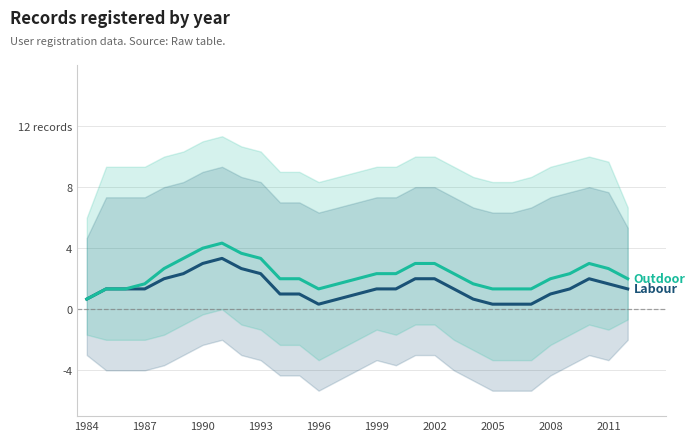

How many data points in Labour are above 1?

18